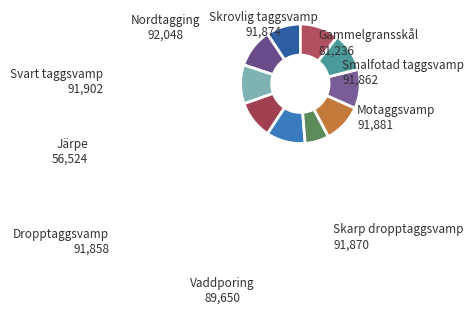

How much of the chart is everything except Svart taggsvamp?

89.4%